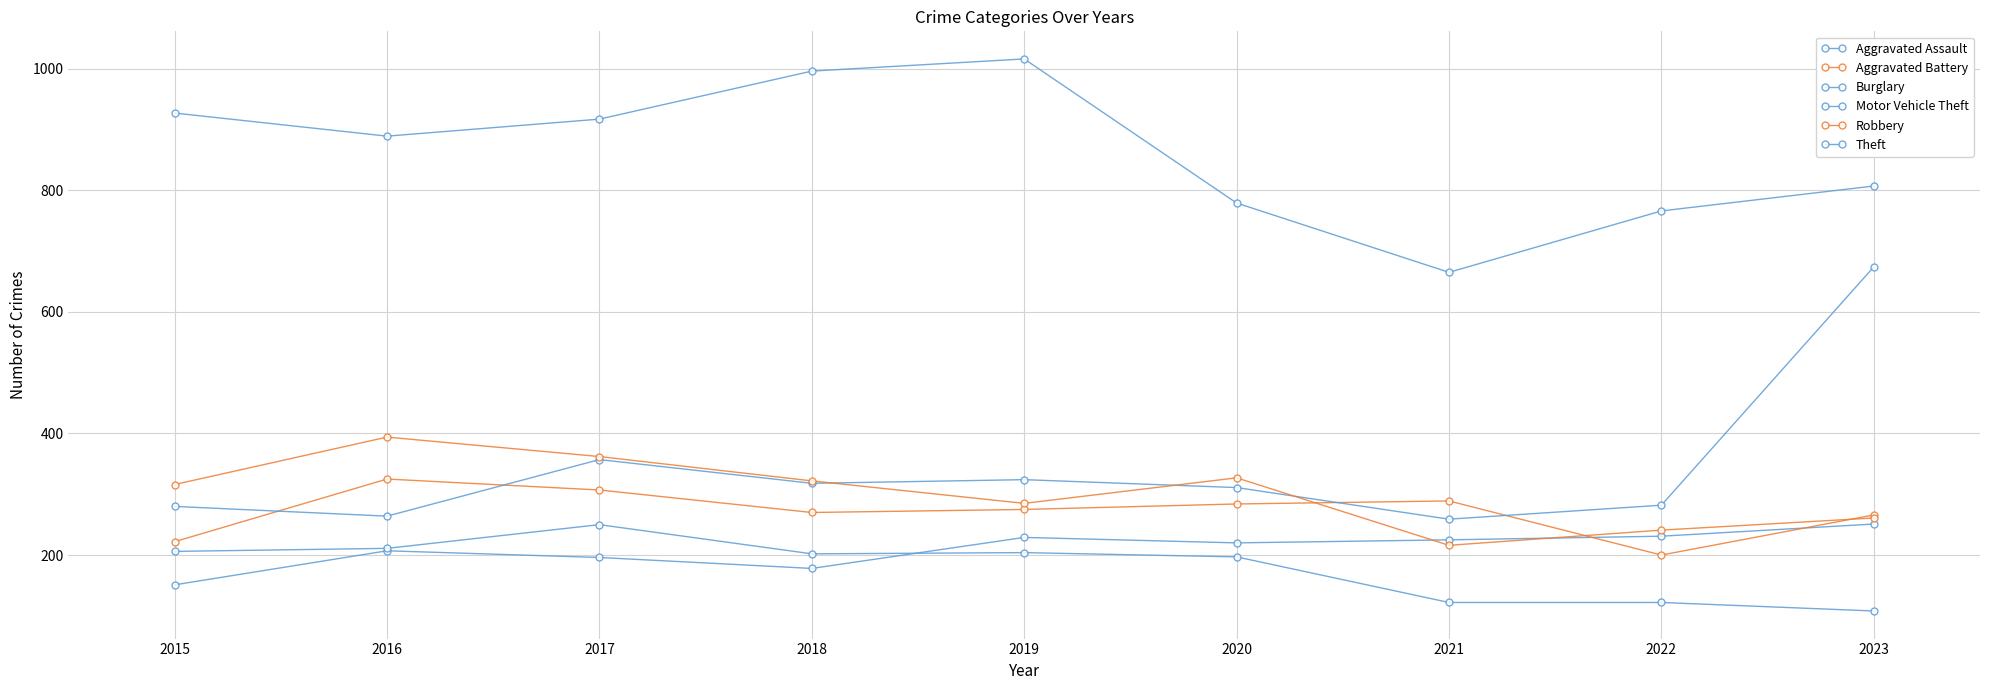

How many categories are shown in the chart?

9